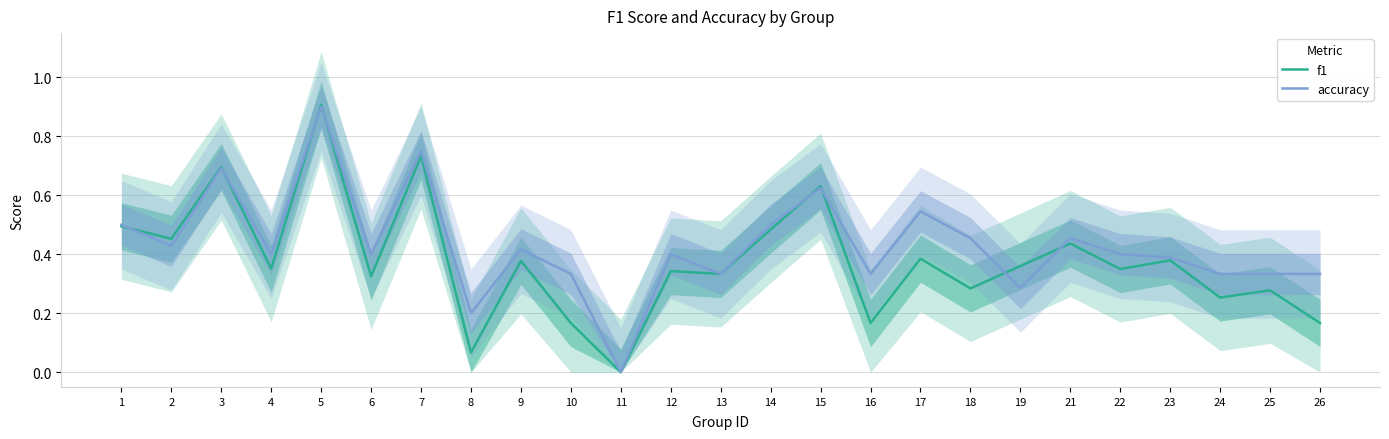

List the series in order of their overall mean, highest first.

accuracy, f1